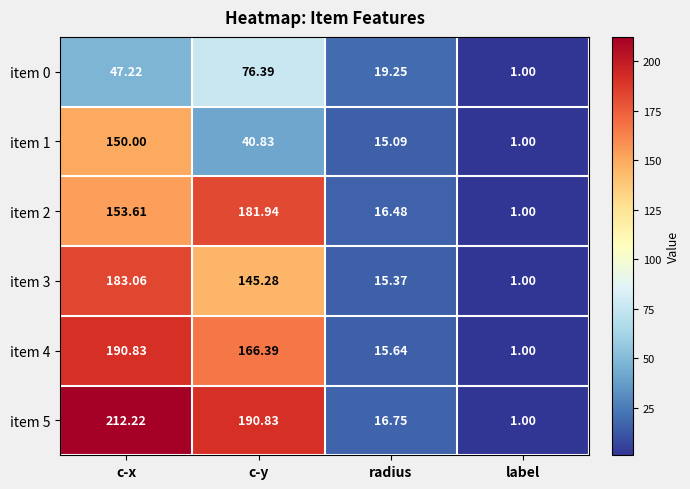

How many distinct data groups are displayed?

6